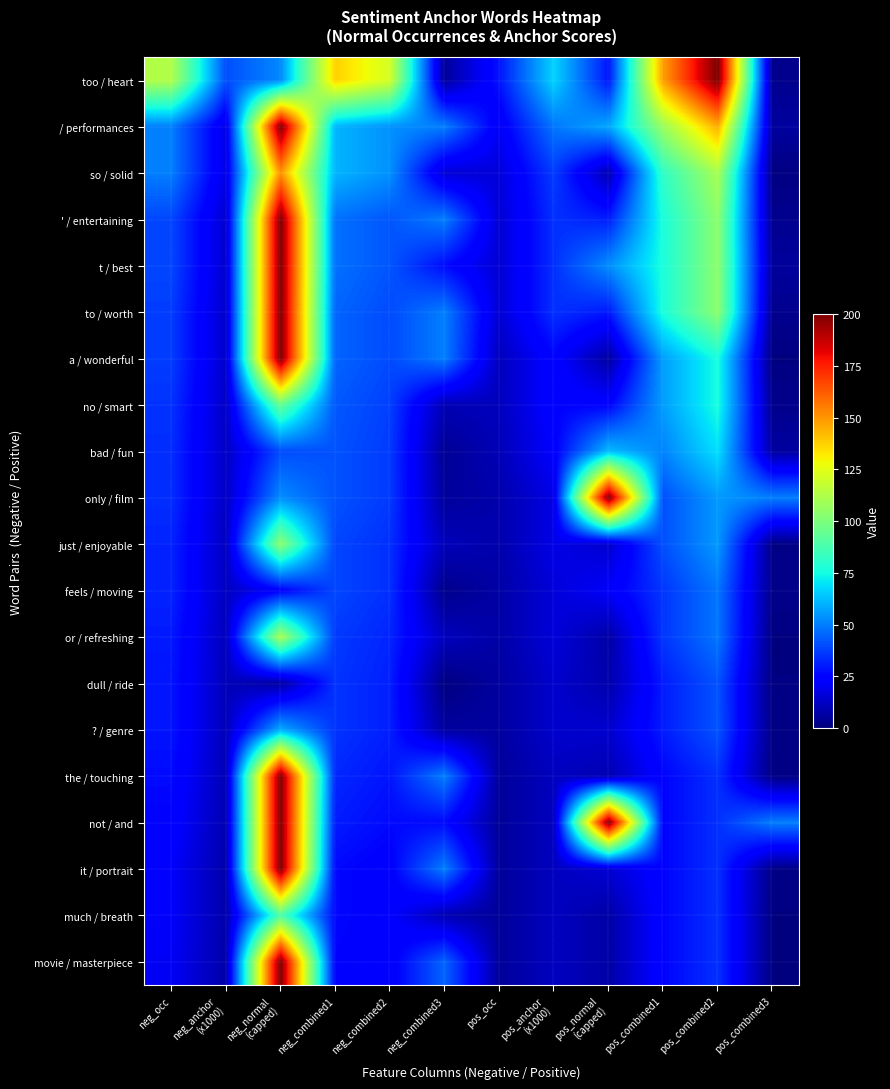

What is the difference between the highest and lowest values at pos_normal
(capped)?

194.0